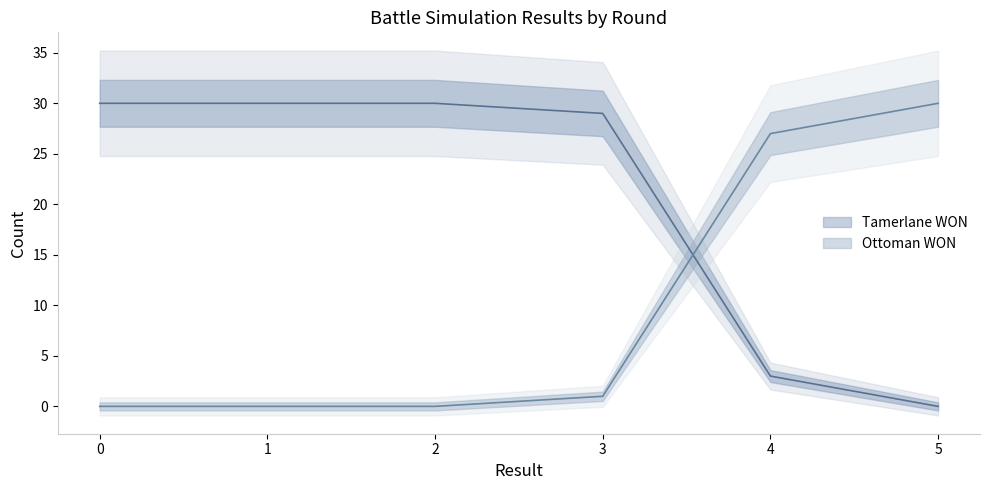

True or false: Ottoman WON has a value of 3 at 4.

True